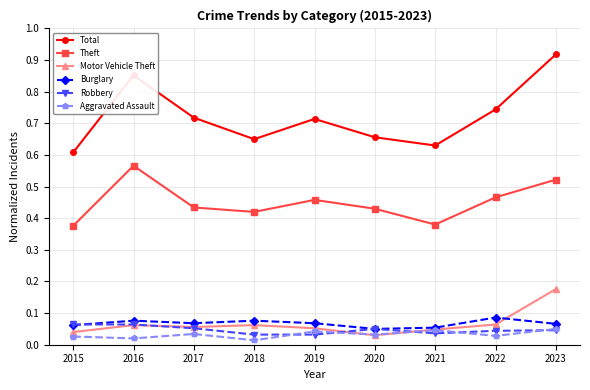

At which label is Total closest to 0?

2015